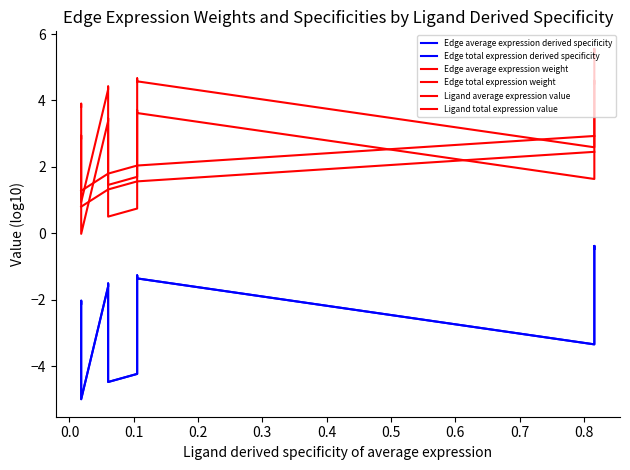

Reading left to right, extract all data points from this chart.

Edge average expression derived specificity: -2.1	-2.0	-2.9	-5.0	-1.6	-1.5	-2.4	-4.5	-4.2	-2.1	-1.3	-1.4	-3.3	-1.2	-0.4	-0.5
Edge total expression derived specificity: -2.1	-2.0	-2.9	-5.0	-1.6	-1.5	-2.4	-4.5	-4.2	-2.1	-1.3	-1.4	-3.3	-1.2	-0.4	-0.5
Edge average expression weight: 2.9	2.9	2.1	-0.0	3.4	3.5	2.6	0.5	0.7	2.8	3.7	3.6	1.6	3.7	4.6	4.5
Edge total expression weight: 3.8	3.9	3.0	0.9	4.3	4.4	3.6	1.5	1.7	3.8	4.7	4.6	2.6	4.7	5.6	5.5
Ligand average expression value: 0.8	0.8	0.8	0.8	1.3	1.3	1.3	1.3	1.6	1.6	1.6	1.6	2.5	2.5	2.5	2.5
Ligand total expression value: 1.3	1.3	1.3	1.3	1.8	1.8	1.8	1.8	2.0	2.0	2.0	2.0	2.9	2.9	2.9	2.9